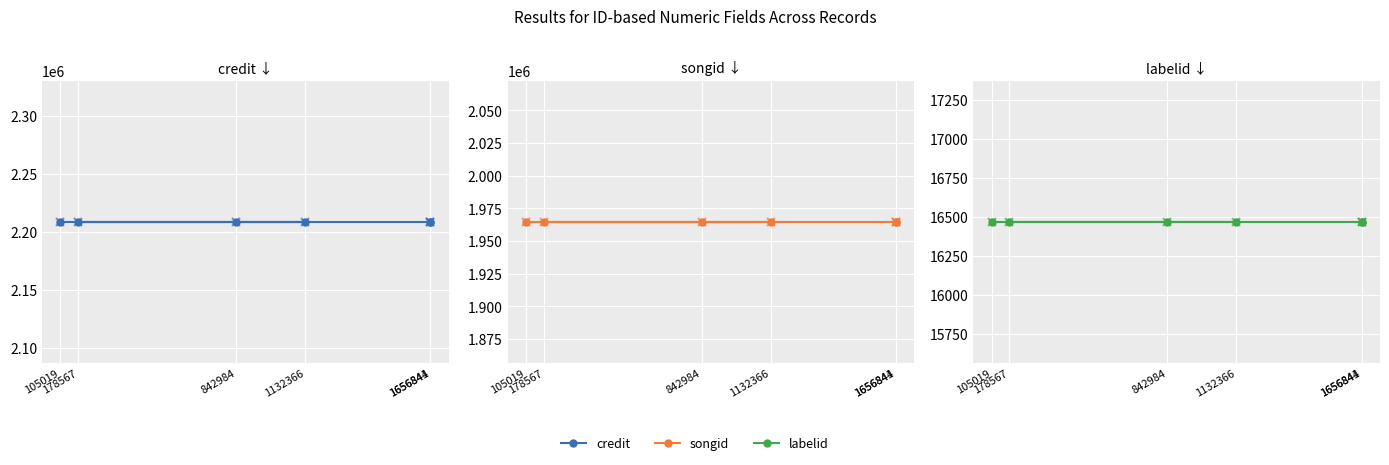

What is the sum of the credit values at 178567 and 842984?

4417208